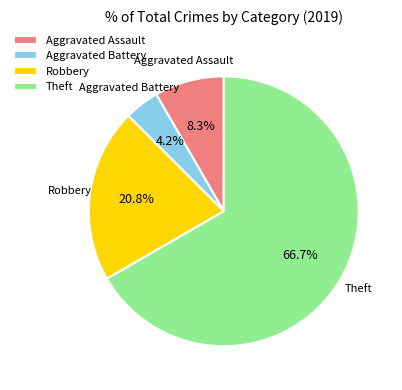

Rank the categories by value from highest to lowest.

Theft, Robbery, Aggravated Assault, Aggravated Battery